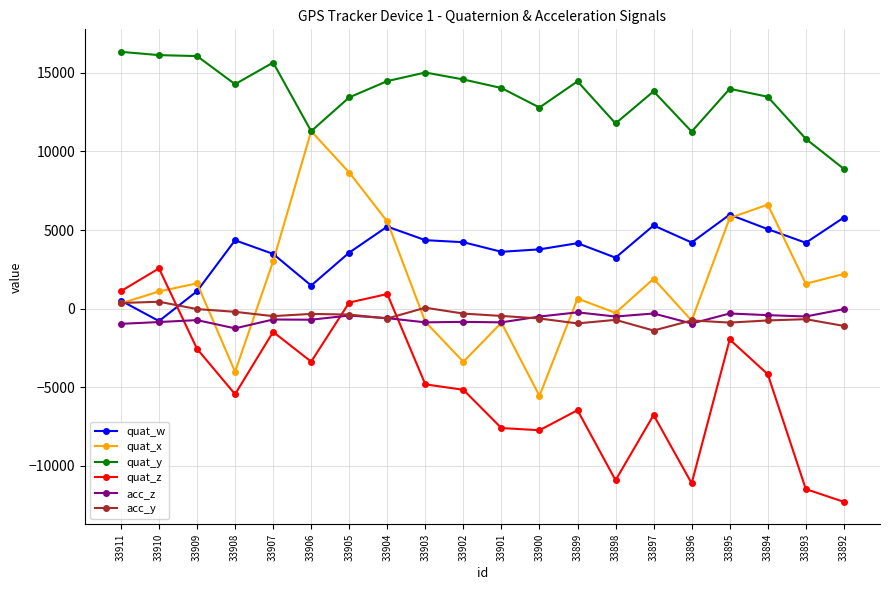

Is the value of quat_w at 33910 greater than the value of quat_y at 33905?

No